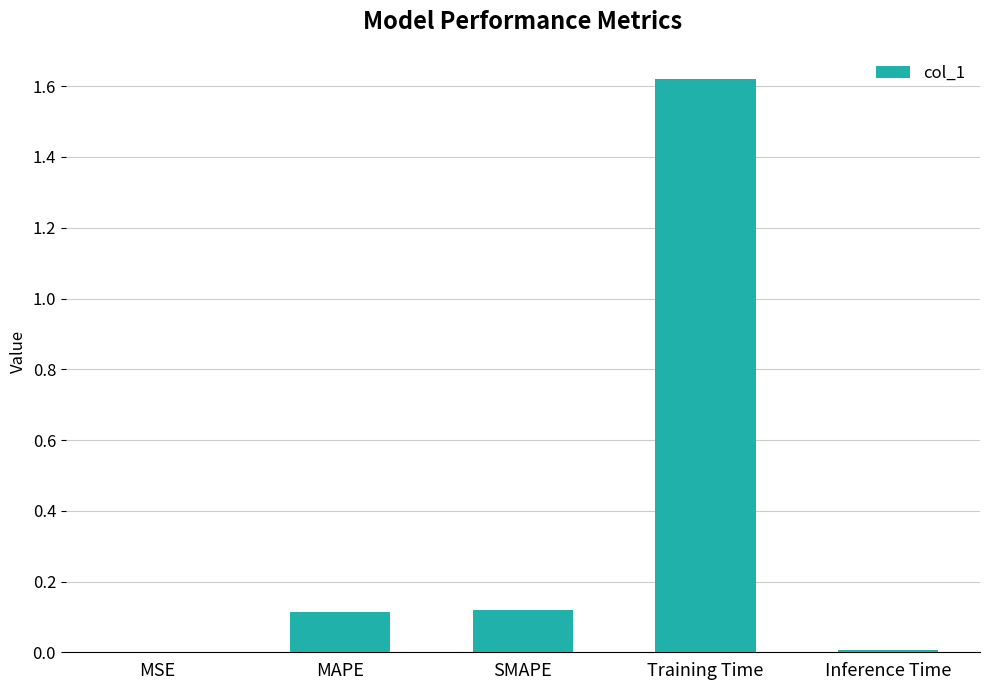

The chart shows a value of 0.4 at Training Time. True or false?

False